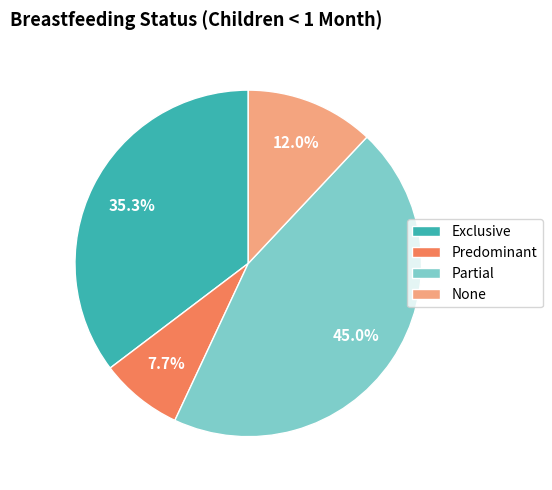

Count the number of slices in the pie.

4